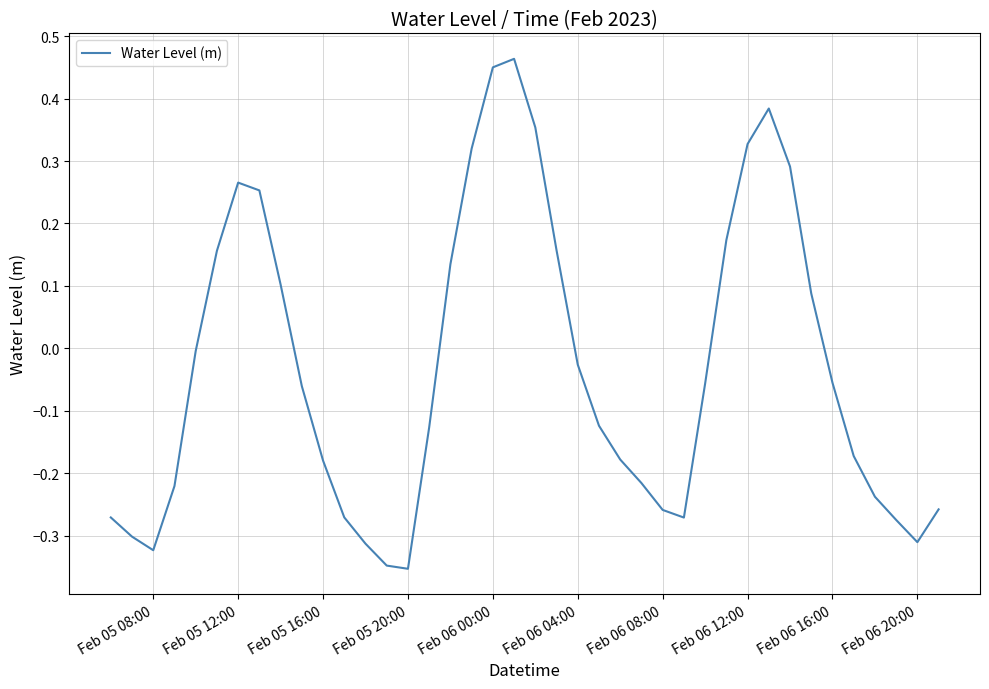

Count the number of categories in the chart.

40